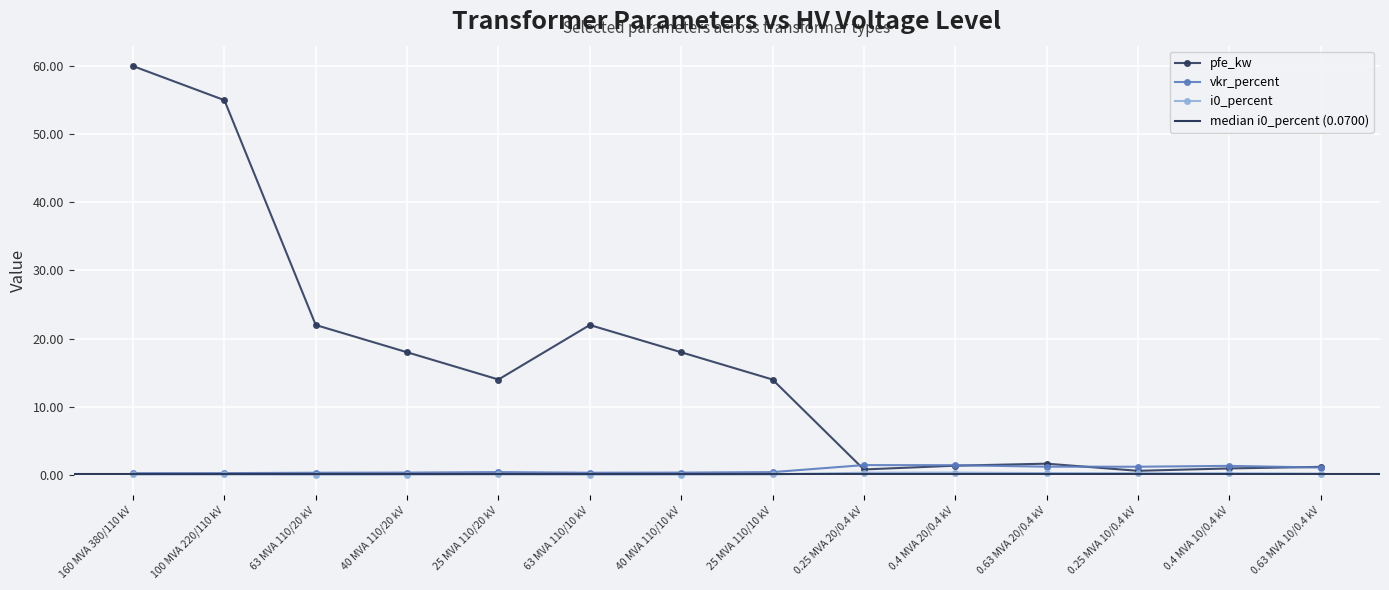

Which has a higher value, 0.63 MVA 10/0.4 kV or 0.4 MVA 20/0.4 kV?

0.4 MVA 20/0.4 kV